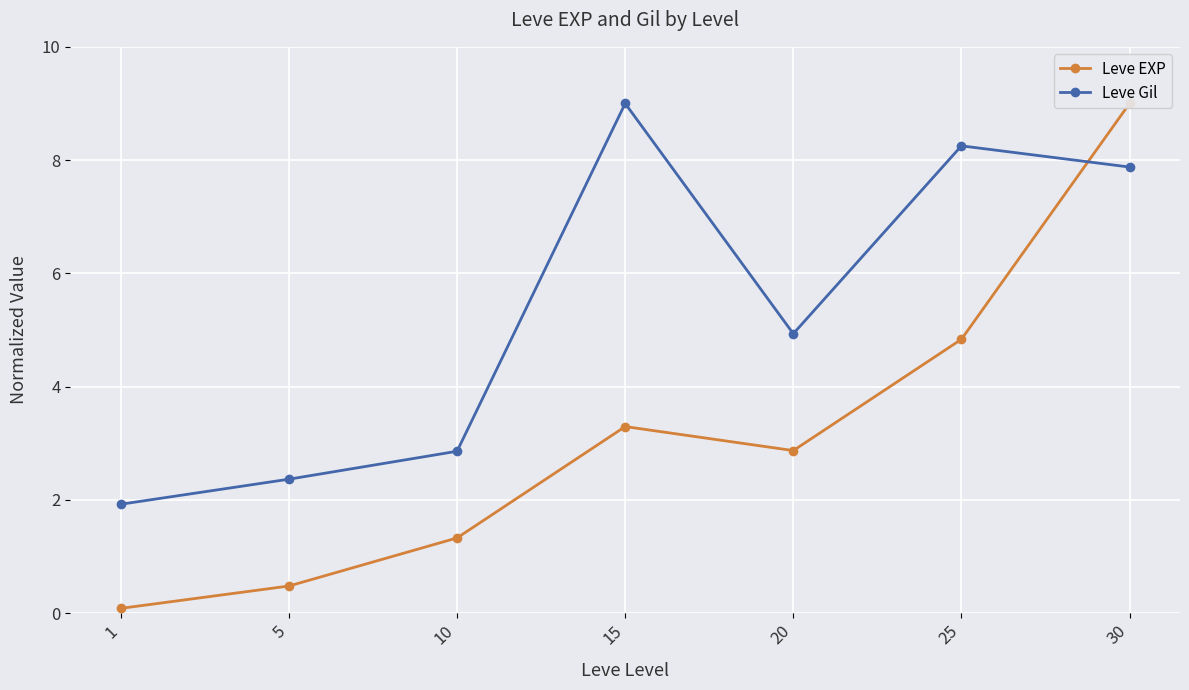

How many distinct data groups are displayed?

2